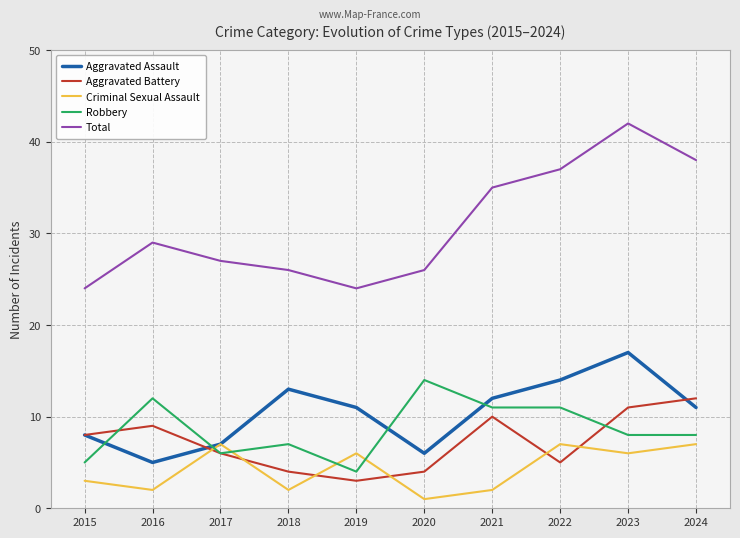

What value does the Robbery series have at 2019?

4